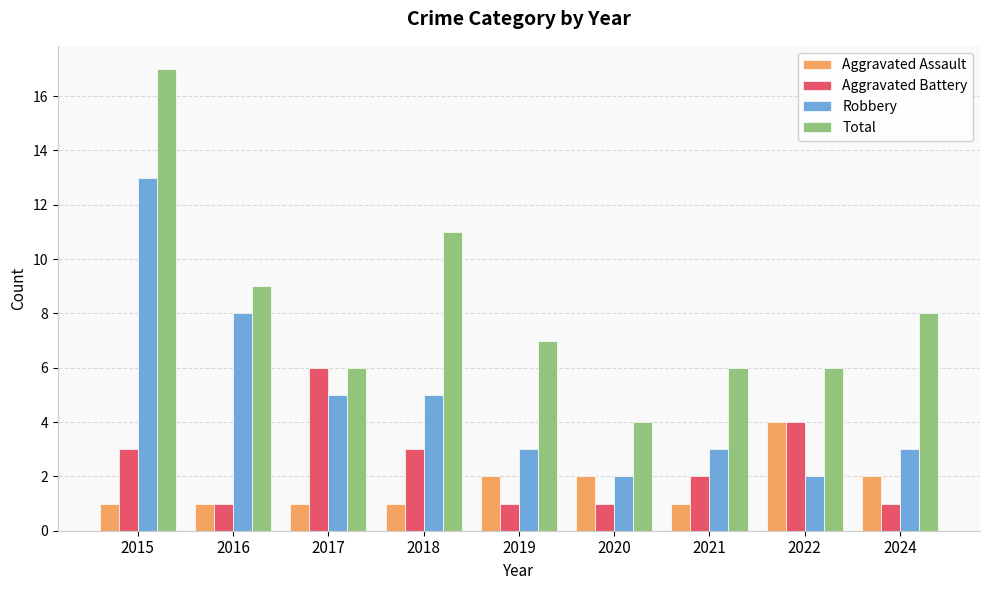

How many bars are there in each group?

4